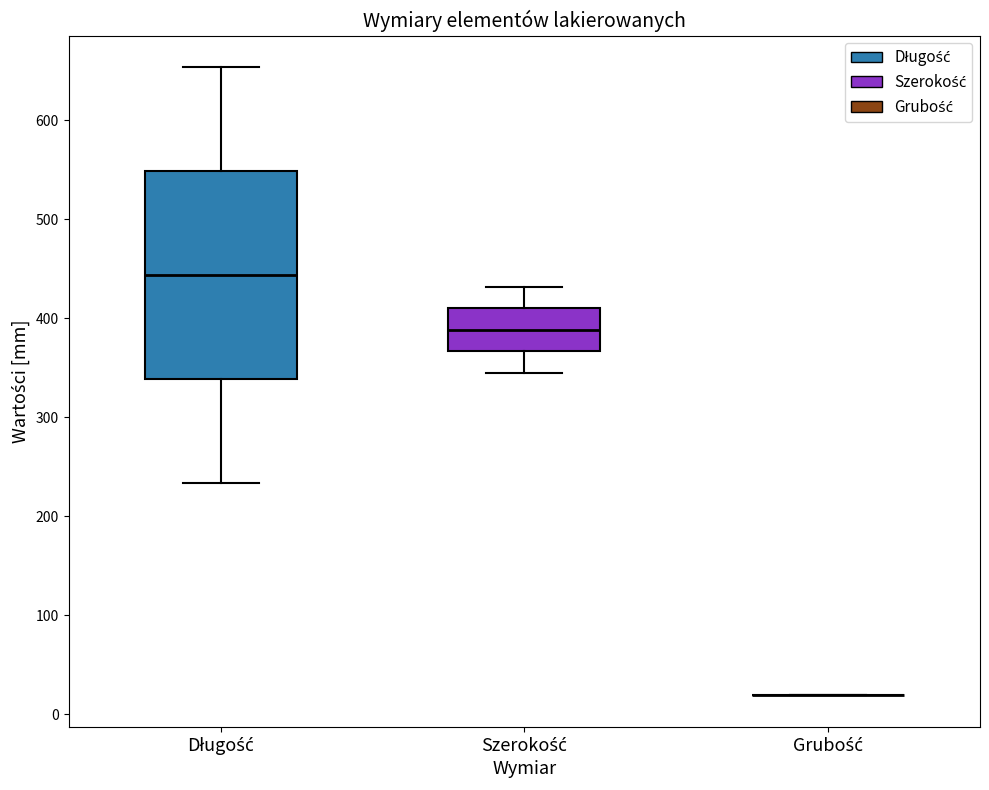

Reading left to right, read every box against the y-axis: the position of its median line, the range the box covers, and the ends of its whiskers. The values are not printed on the chart, so give them approximately, as read against the axis.

Długość: median 440, box 340 to 550, whiskers 230 to 650
Szerokość: median 390, box 370 to 410, whiskers 350 to 430
Grubość: box collapsed to a line at 20, whiskers 20 to 20